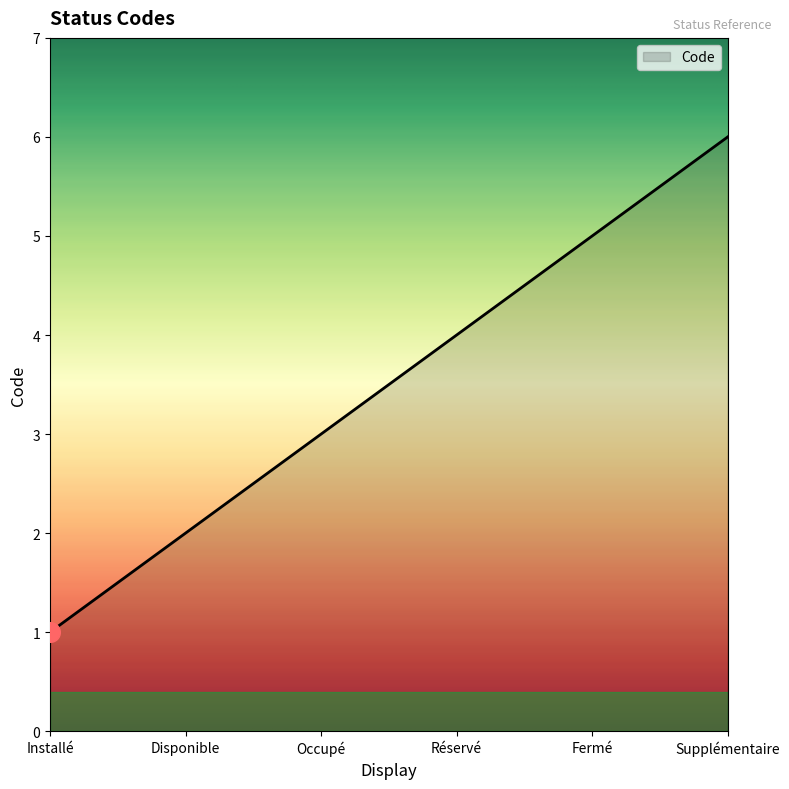

Between Fermé and Installé, which is larger?

Fermé